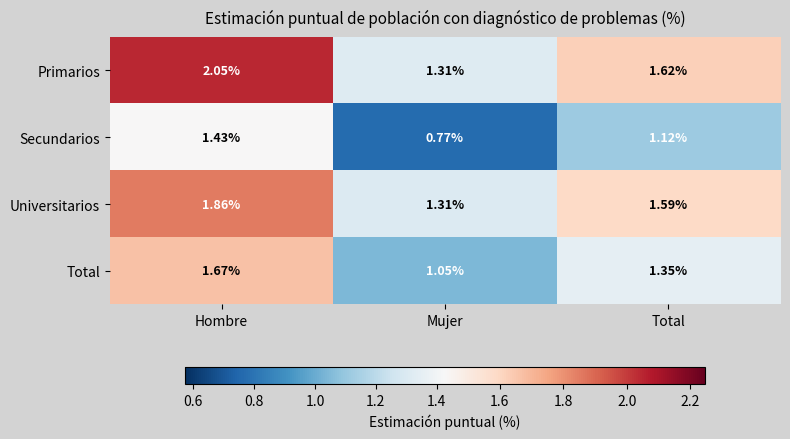

What is the total value across all series at Mujer?

4.4